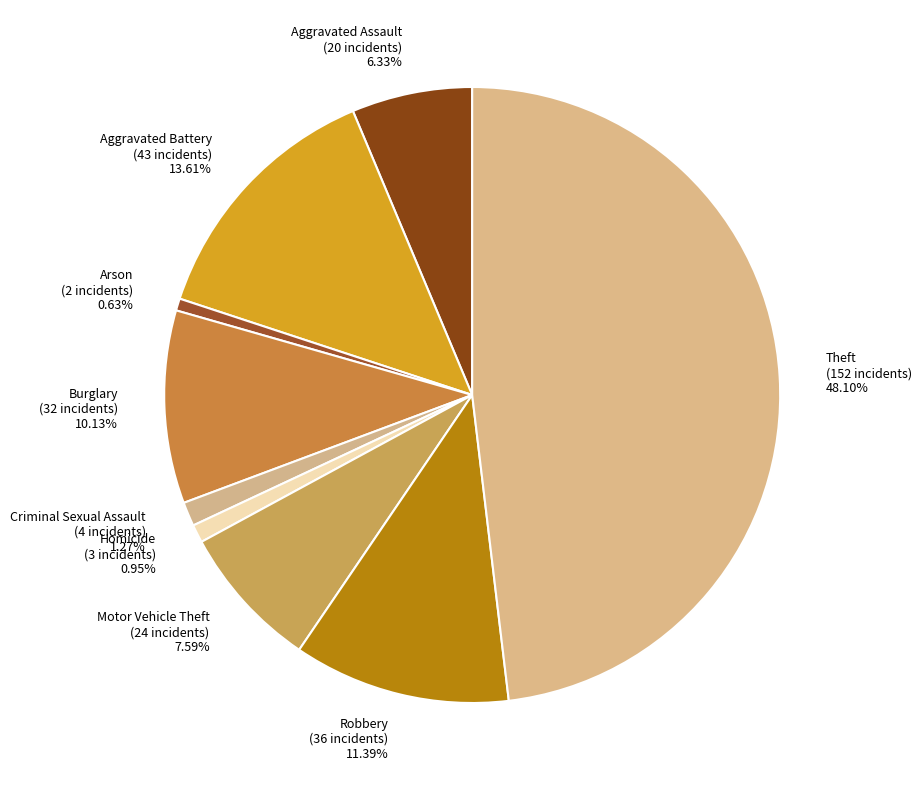

Count the number of slices in the pie.

9